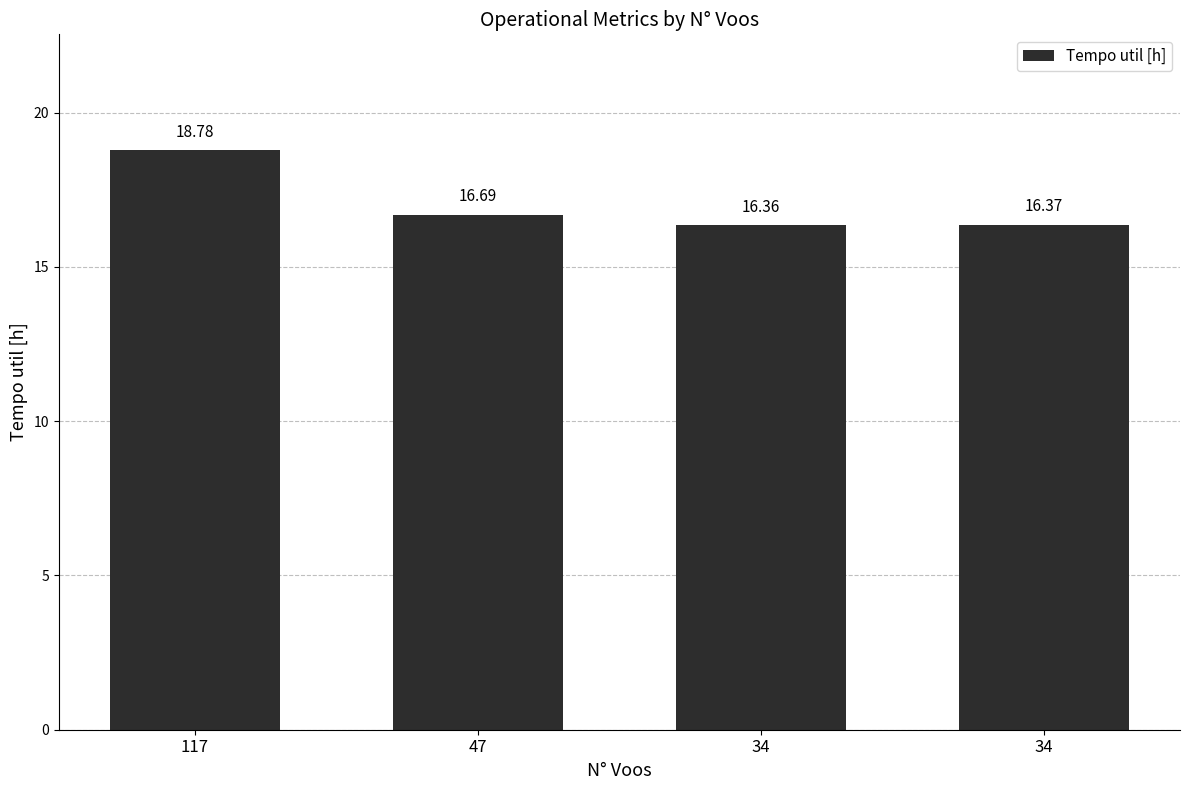

Which category has the lowest value across all series?

34